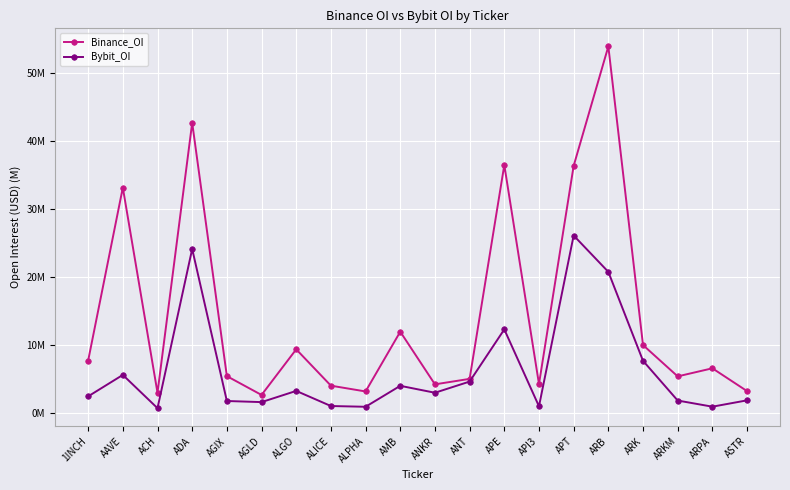

What is the label of the 2nd point from the left?

AAVE